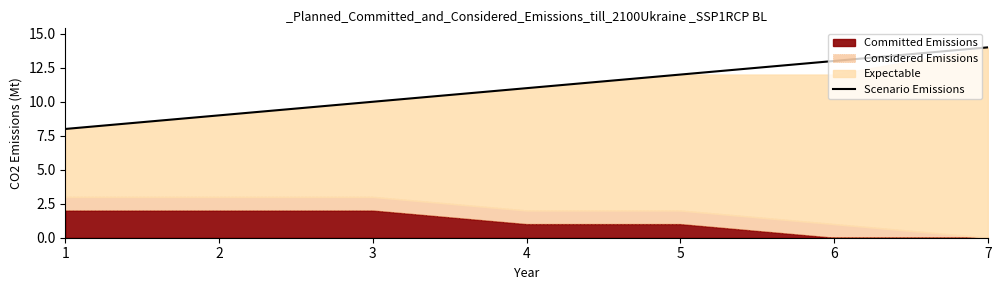

Where does the data first go above 11?

5